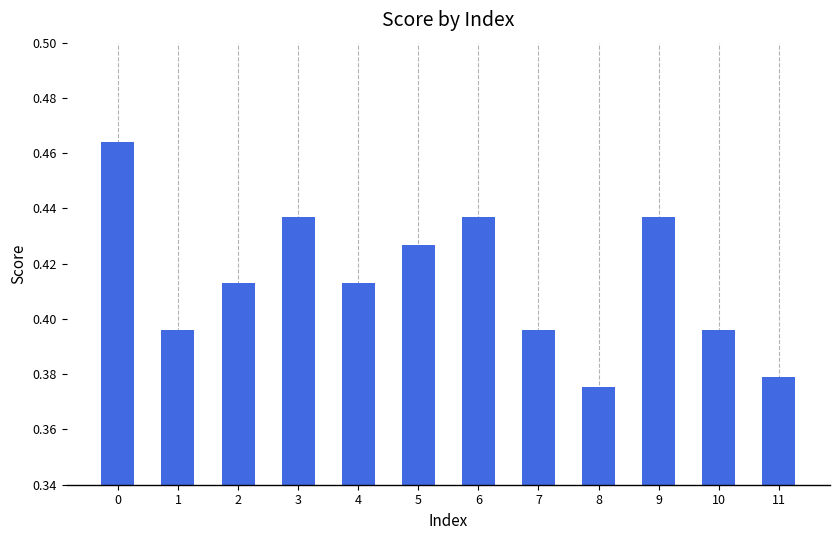

The chart shows a value of 0.2 at 11. True or false?

False